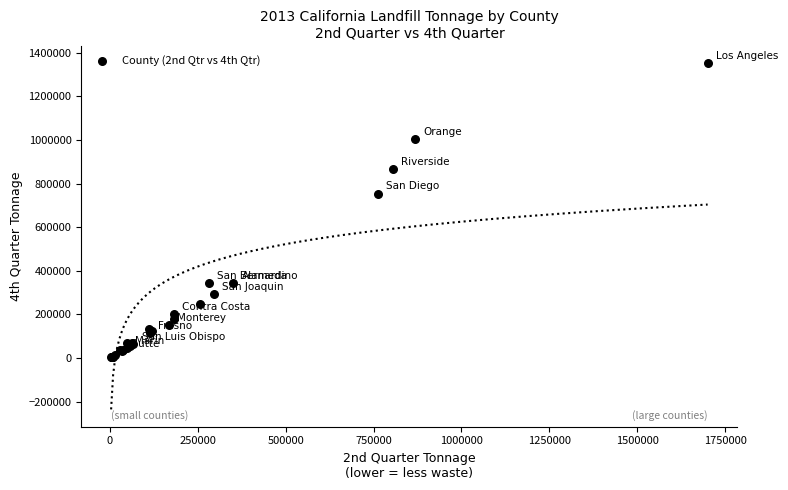

What Y value in the scatter plot is closest to 677927?

753596